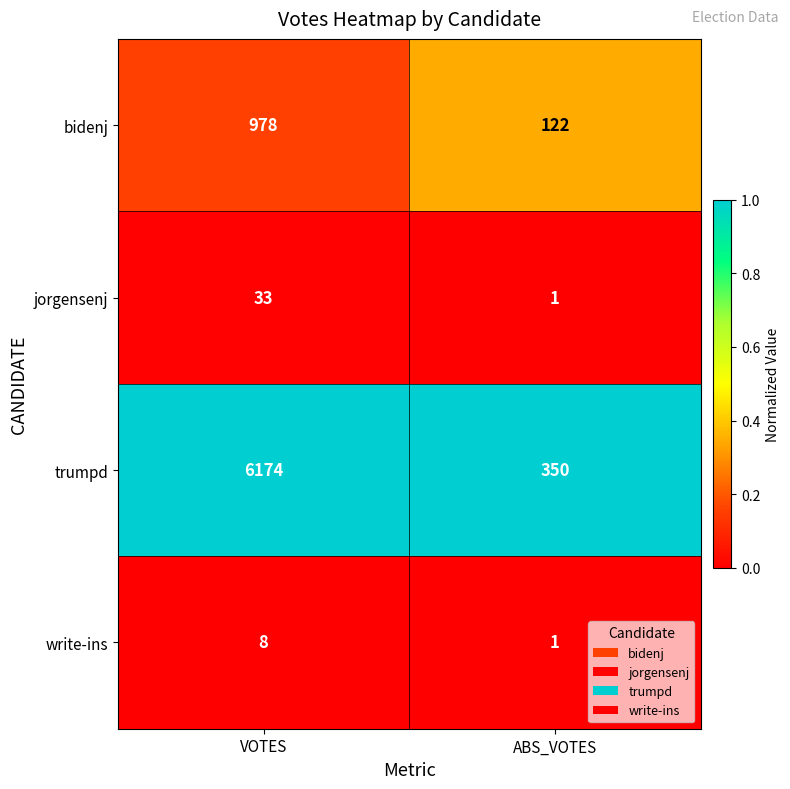

Which series changed the most between VOTES and ABS_VOTES?

trumpd